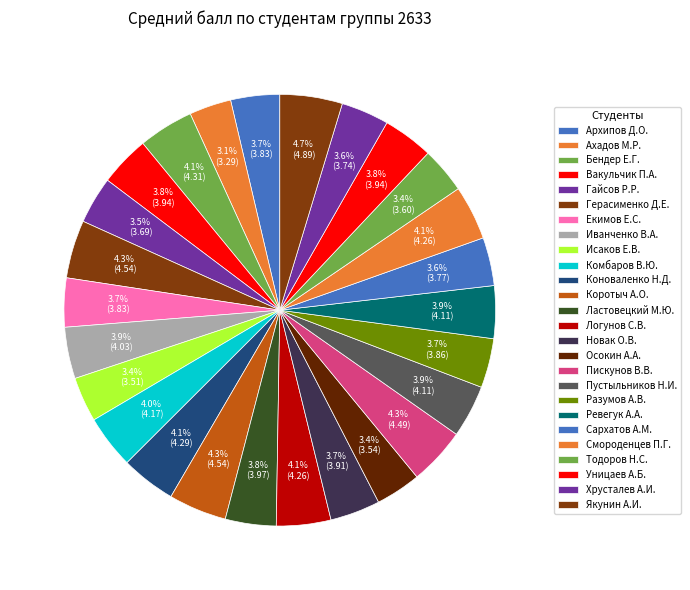

Approximately how many times larger is the value at Сархатов А.М. compared to Тодоров Н.С.?

1.0